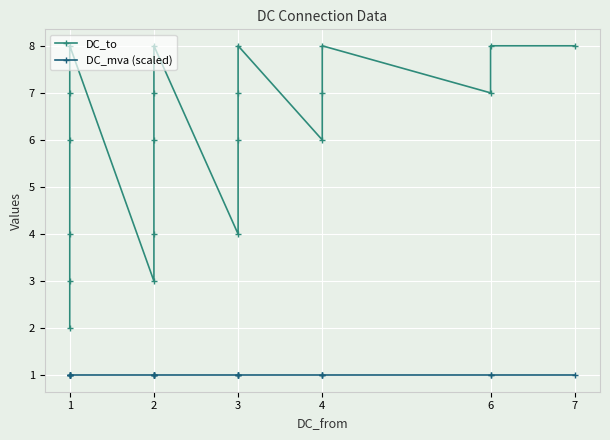

At 1, list the series in order from smallest to largest.

DC_mva (scaled), DC_to